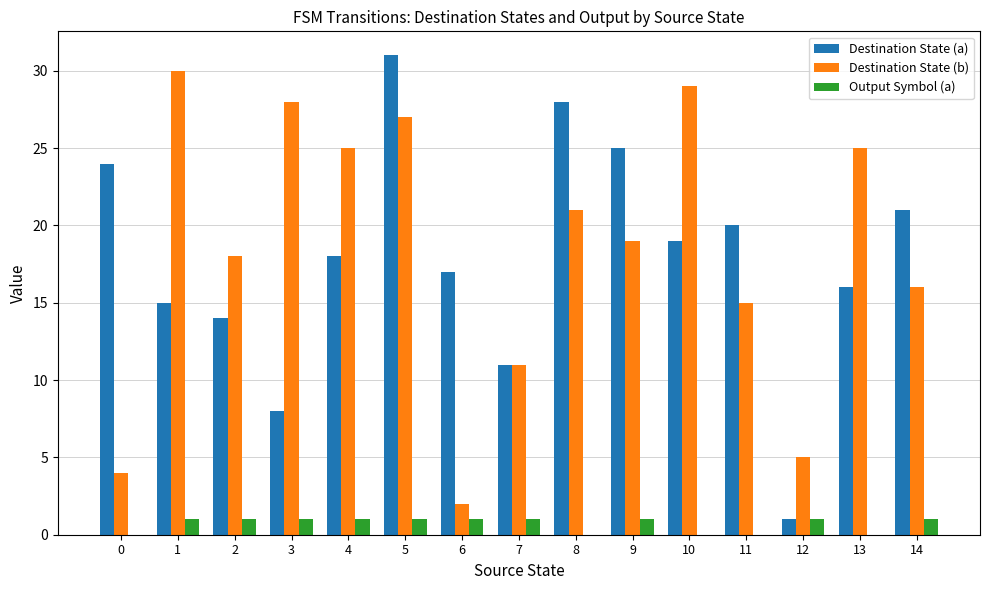

How many groups of bars are there?

15